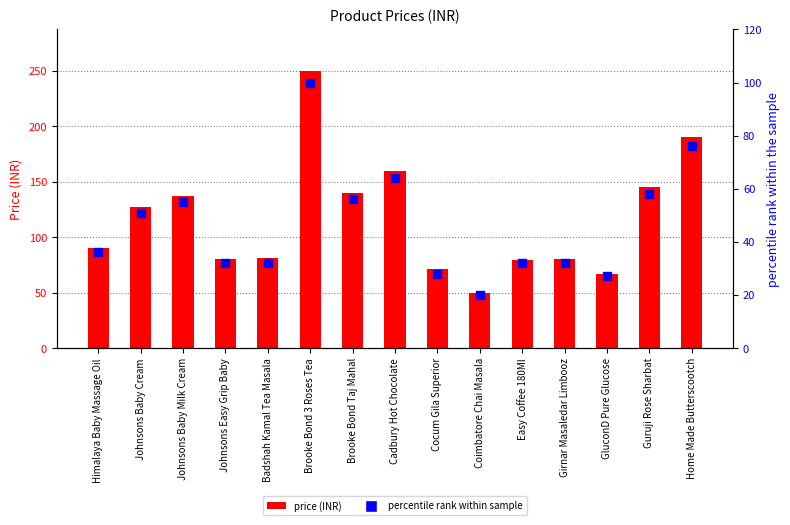

Which series has the widest spread of Y values?

price (INR)